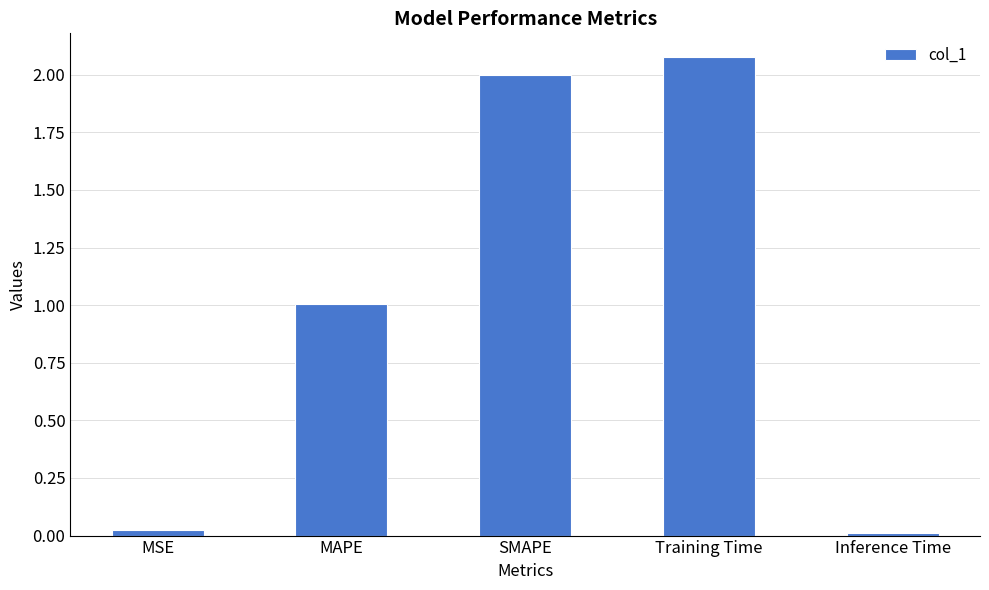

True or false: the data shows 1.0 at MAPE.

True